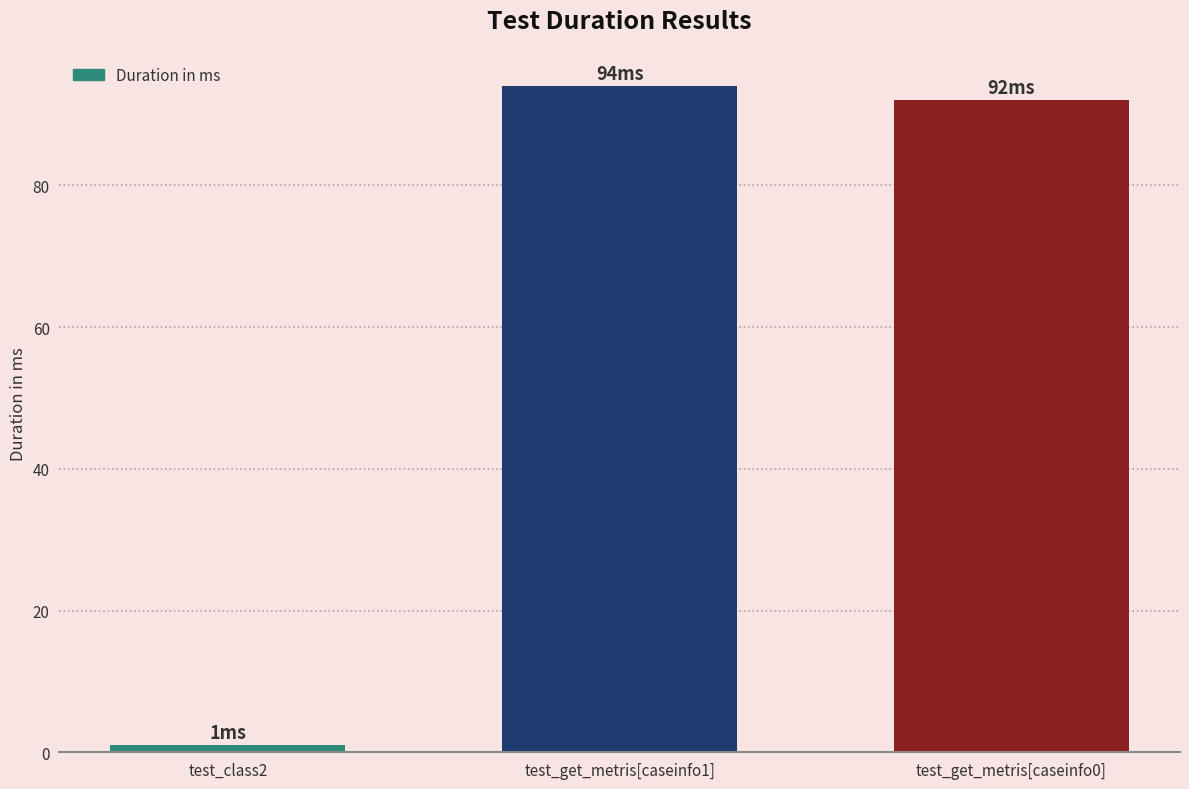

What is the minimum value shown in the chart?

1